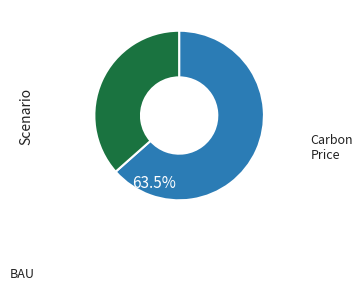

Does any single category account for the majority?

Yes